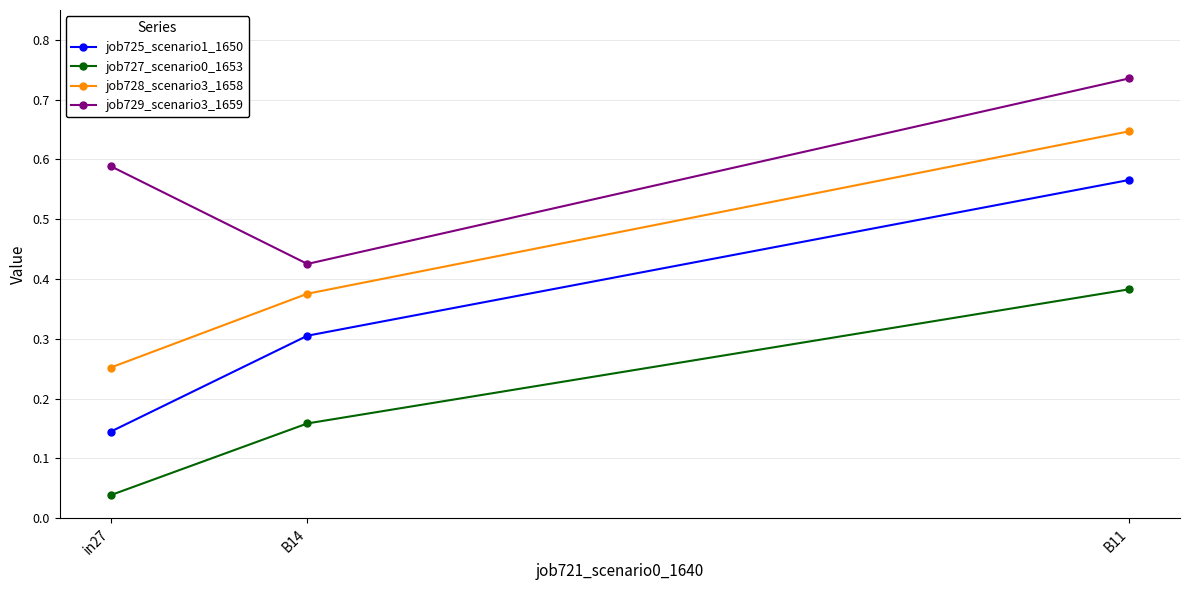

Which series has the widest spread of values?

job725_scenario1_1650